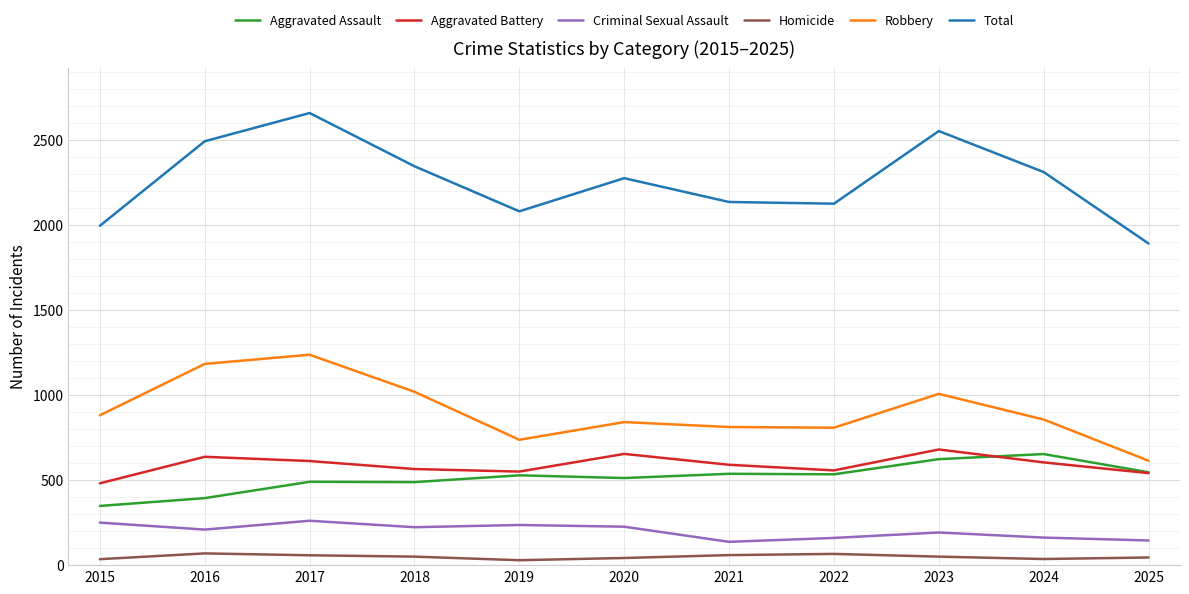

The Aggravated Battery series shows 1034 at 2017. True or false?

False